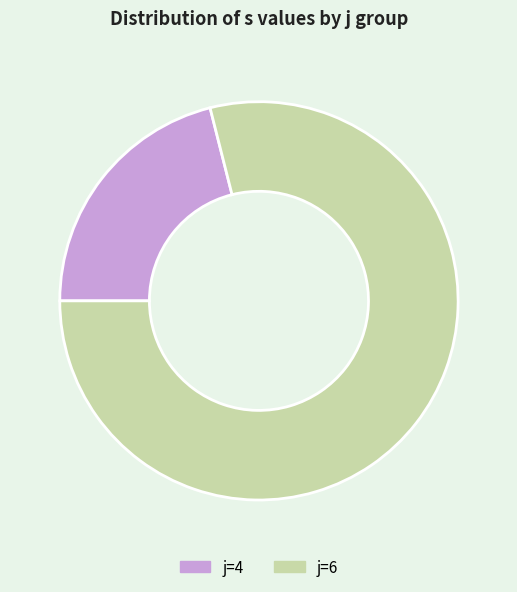

Is the sum of j=4 and j=6 greater than half?

Yes